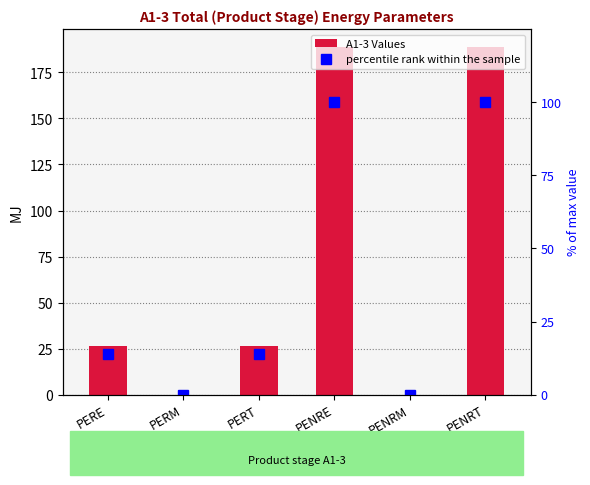

At which category does the chart reach its minimum across all series?

PENRM